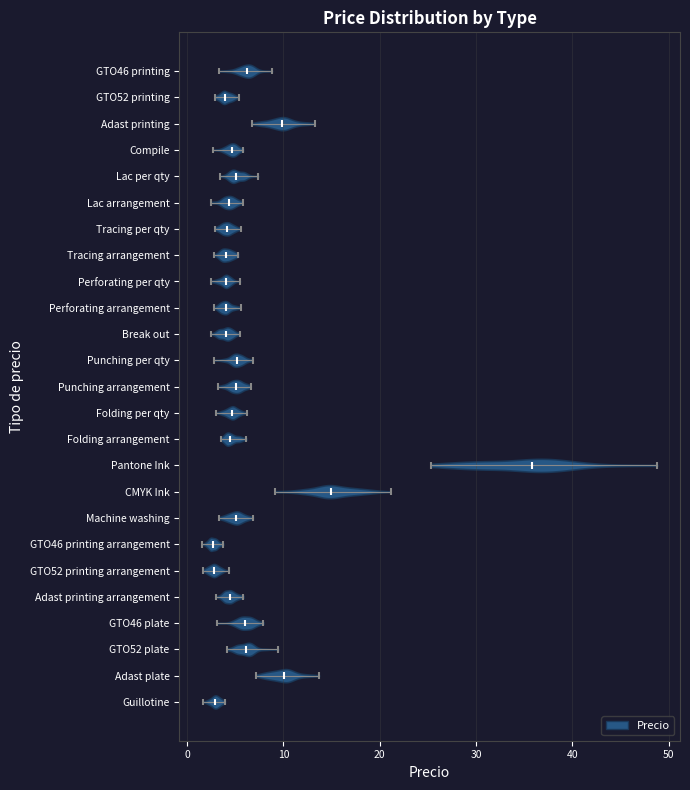

Reading bottom to top, read every violin against the x-axis: where its median line is, and the lowest and highest points it reaches. The values are not printed on the chart, so give them approximately, as read against the axis.

Guillotine: median line 3, lowest point 2, highest point 4
Adast plate: median line 10, lowest point 7, highest point 14
GTO52 plate: median line 6, lowest point 4, highest point 9
GTO46 plate: median line 6, lowest point 3, highest point 8
Adast printing arrangement: median line 4, lowest point 3, highest point 6
GTO52 printing arrangement: median line 3, lowest point 2, highest point 4
GTO46 printing arrangement: median line 3, lowest point 2, highest point 4
Machine washing: median line 5, lowest point 3, highest point 7
CMYK Ink: median line 15, lowest point 9, highest point 21
Pantone Ink: median line 36, lowest point 25, highest point 49
Folding arrangement: median line 4, lowest point 3, highest point 6
Folding per qty: median line 5, lowest point 3, highest point 6
Punching arrangement: median line 5, lowest point 3, highest point 7
Punching per qty: median line 5, lowest point 3, highest point 7
Break out: median line 4, lowest point 3, highest point 5
Perforating arrangement: median line 4, lowest point 3, highest point 6
Perforating per qty: median line 4, lowest point 2, highest point 5
Tracing arrangement: median line 4, lowest point 3, highest point 5
Tracing per qty: median line 4, lowest point 3, highest point 6
Lac arrangement: median line 4, lowest point 2, highest point 6
Lac per qty: median line 5, lowest point 3, highest point 7
Compile: median line 5, lowest point 3, highest point 6
Adast printing: median line 10, lowest point 7, highest point 13
GTO52 printing: median line 4, lowest point 3, highest point 5
GTO46 printing: median line 6, lowest point 3, highest point 9